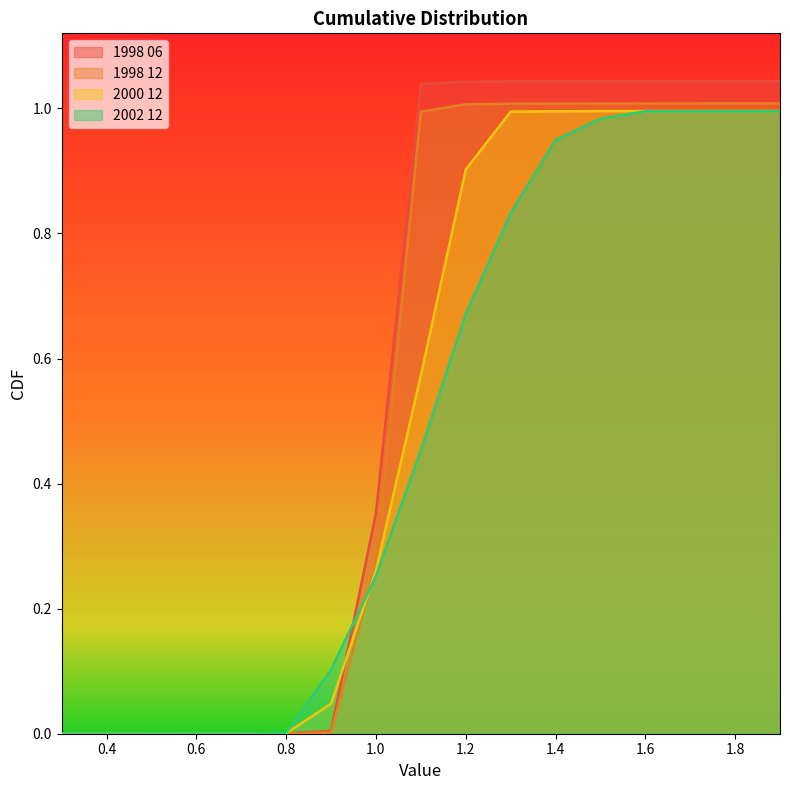

True or false: 2000 12 has a value of 0.0 at 0.9.

True